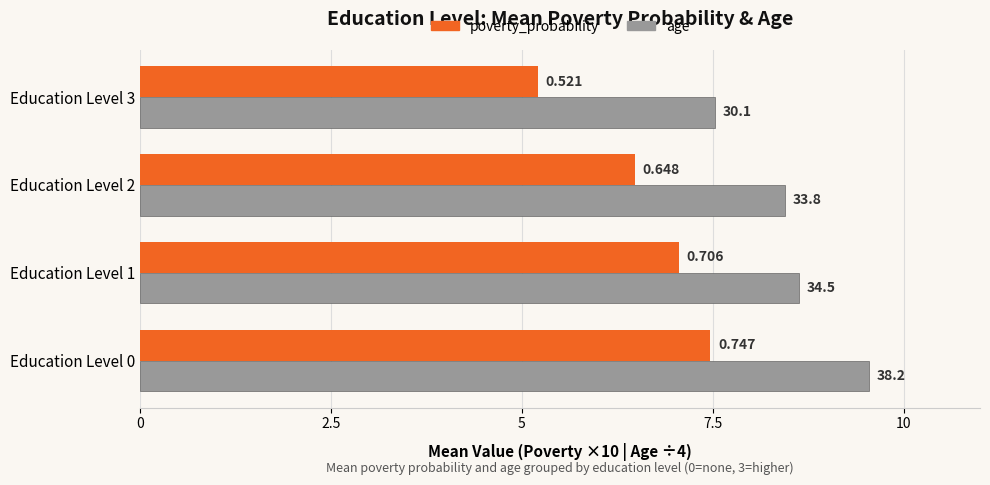

What are all the series names shown in the legend?

poverty_probability, age